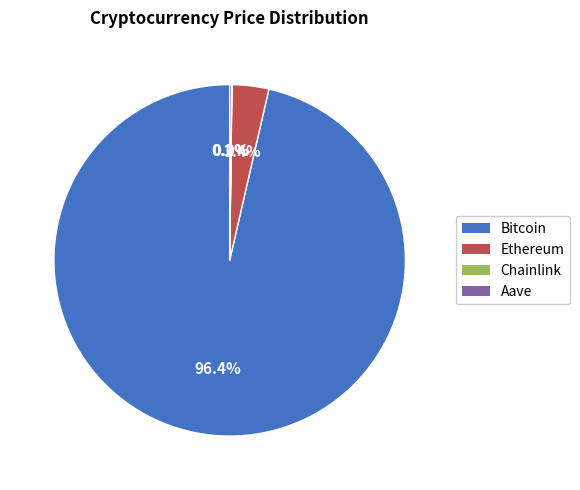

Which has a higher value, Ethereum or Bitcoin?

Bitcoin